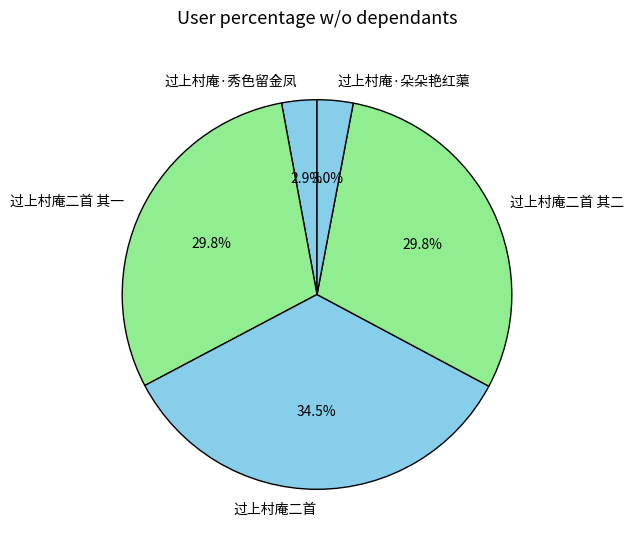

Between 过上村庵二首 and 过上村庵二首 其二, which is larger?

过上村庵二首